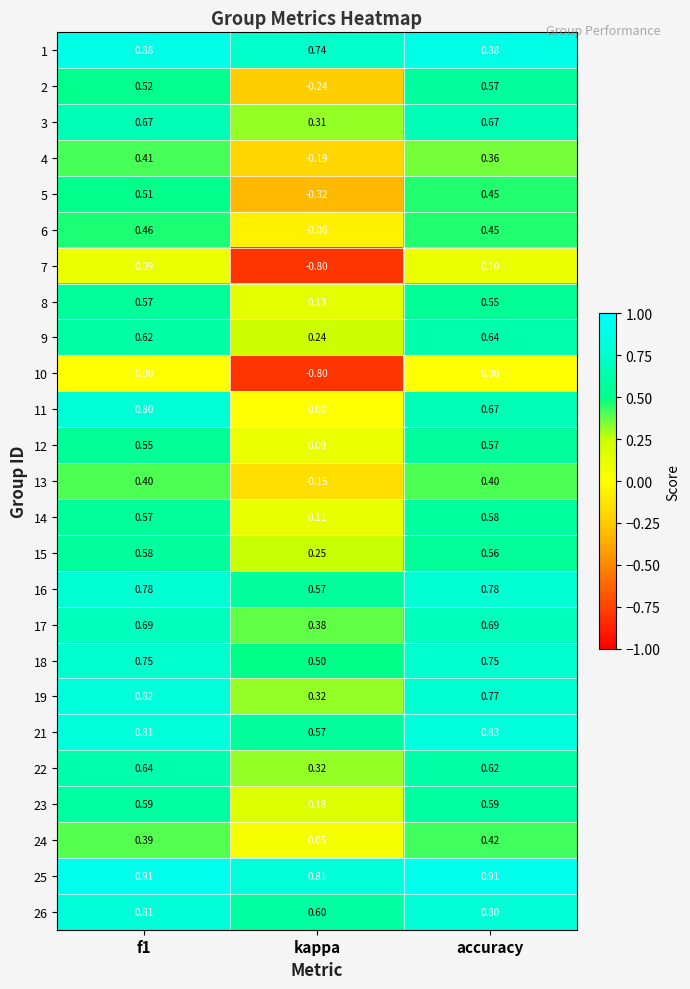

At which label does 6 reach its minimum?

kappa